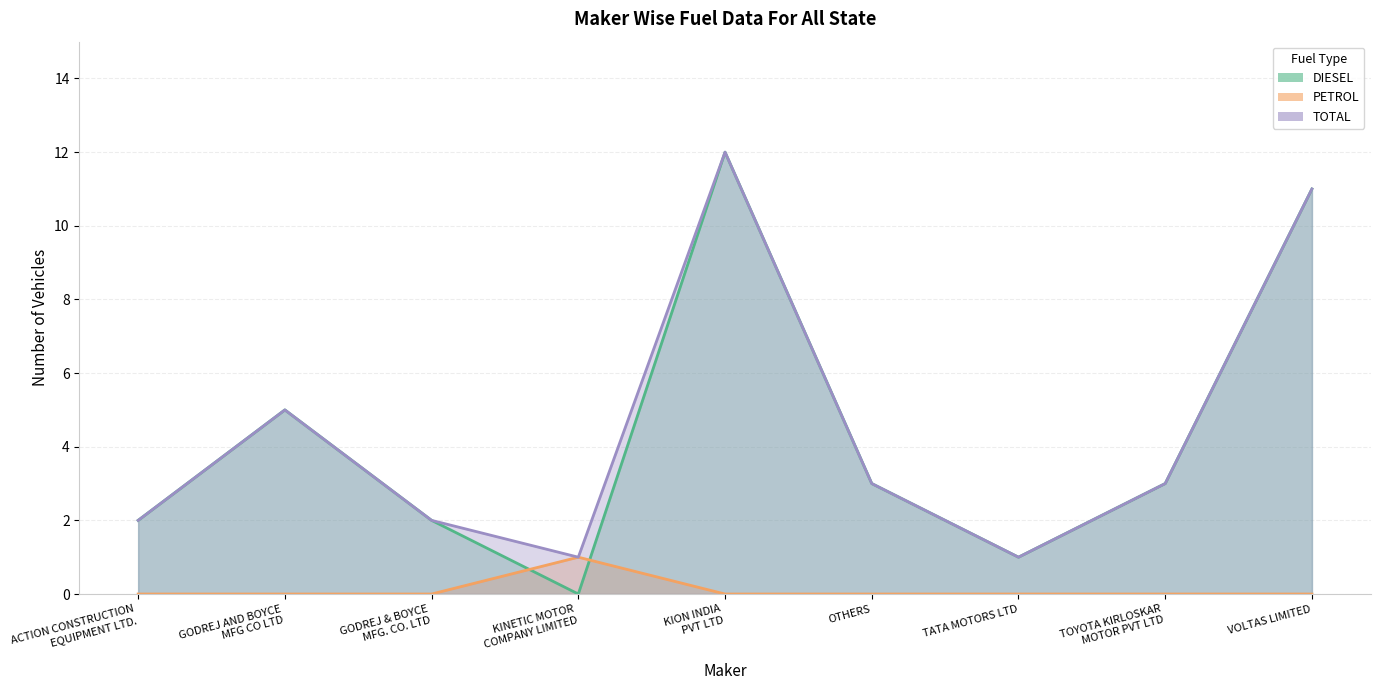

True or false: TOTAL has a value of 11 at VOLTAS LIMITED.

True